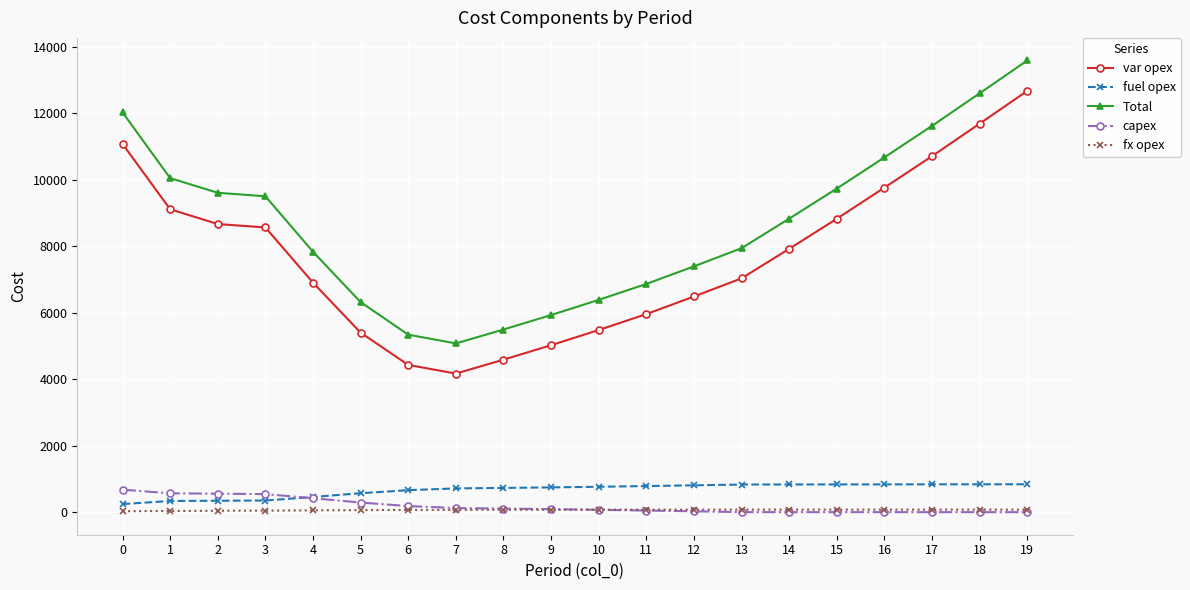

What is the greatest value displayed?

13595